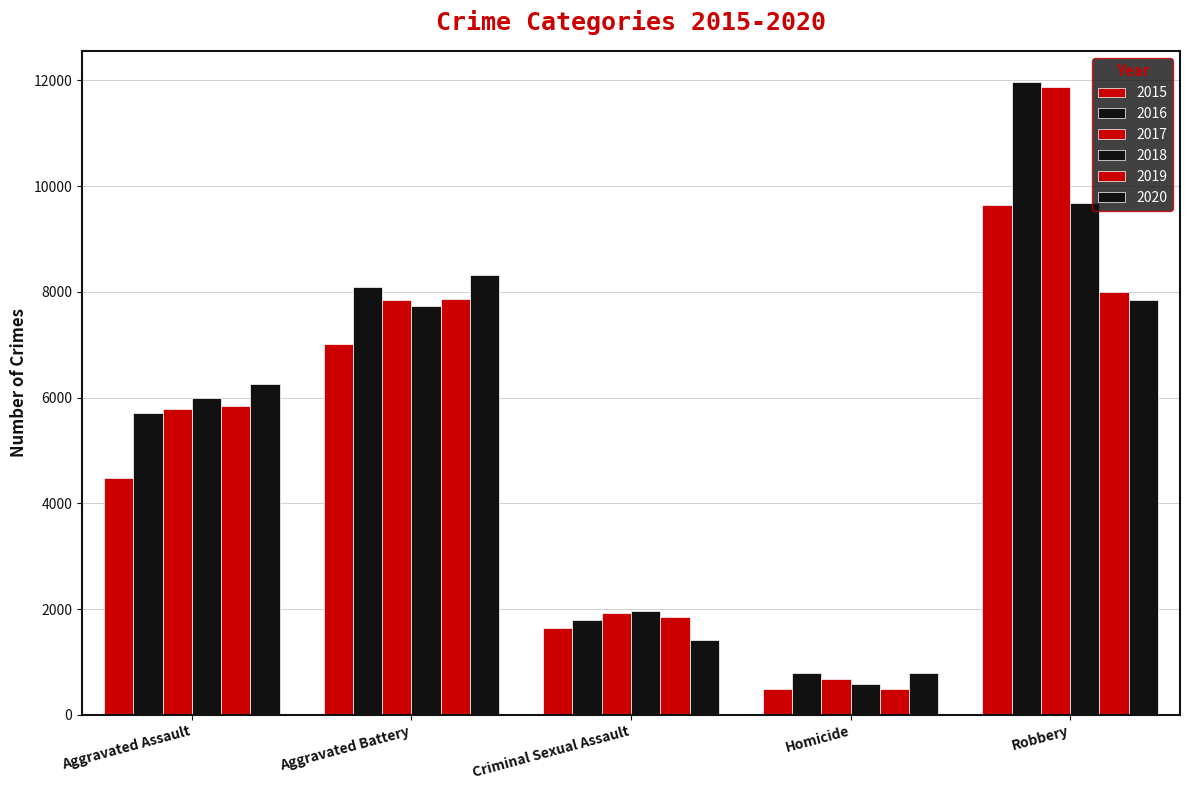

How many data points does each series have?

5